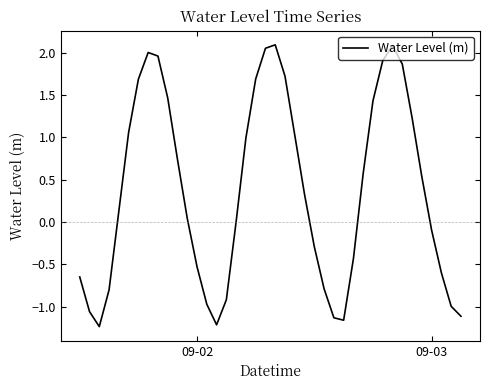

What is the greatest value displayed?

2.1